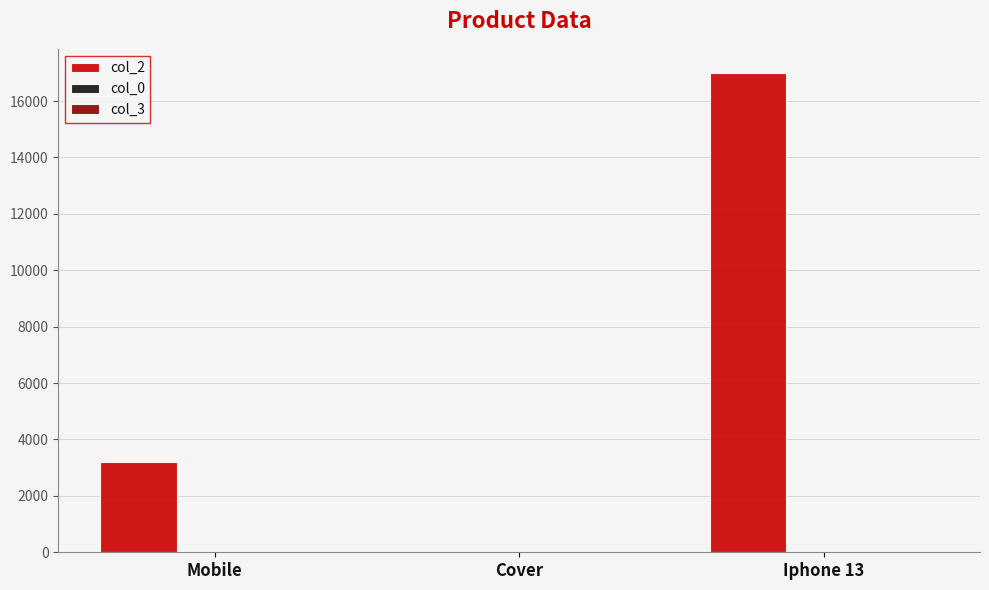

Which series has the largest total across all categories?

col_2